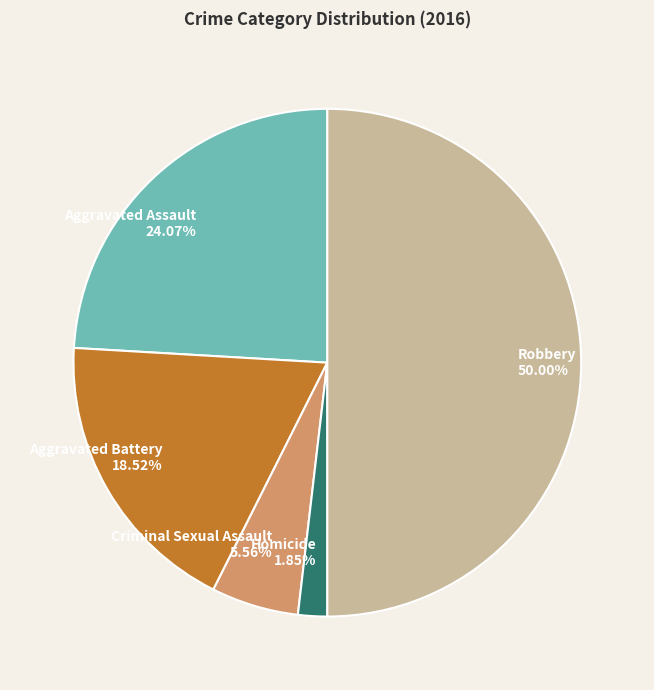

Is Criminal Sexual Assault the majority of the pie?

No